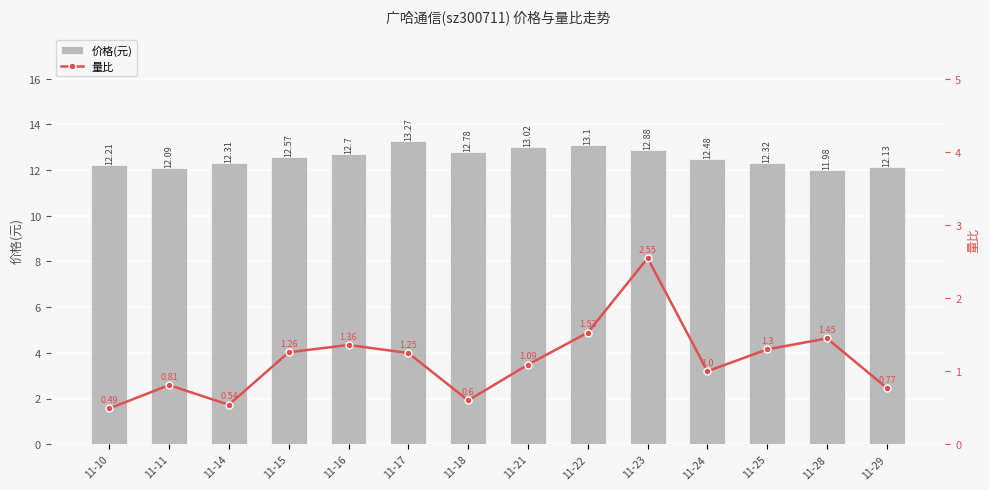

Is it true that 量比 equals 0.5 at 11-29?

False